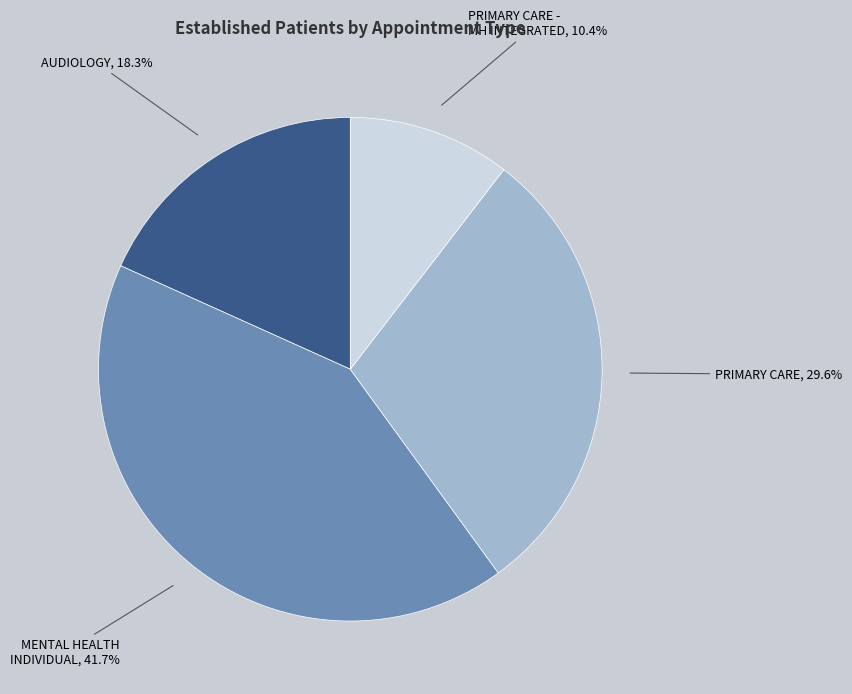

Is there any slice that represents more than half of the pie?

No